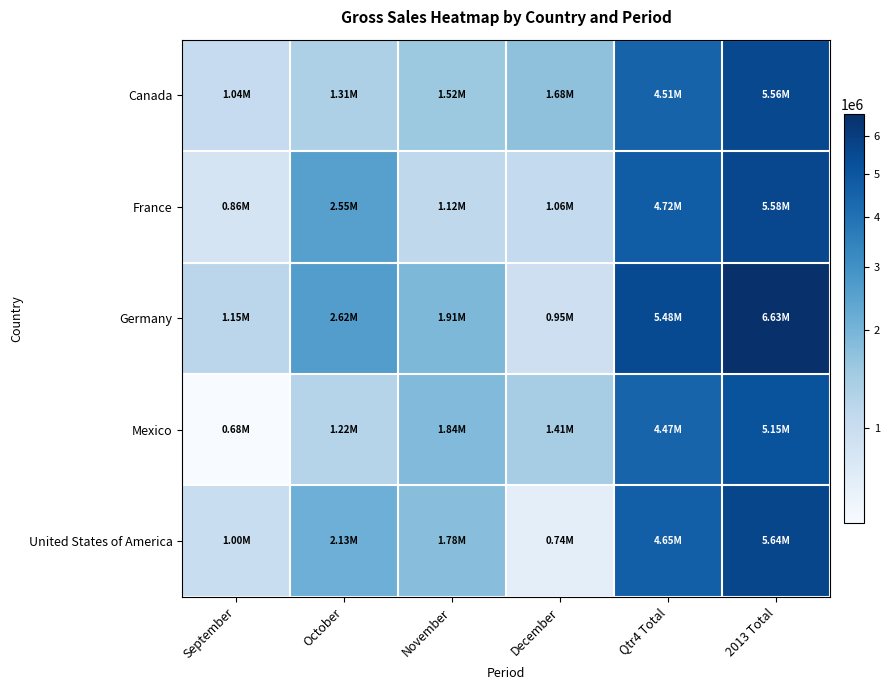

Rank the series by their maximum value, from lowest to highest.

Mexico, Canada, France, United States of America, Germany